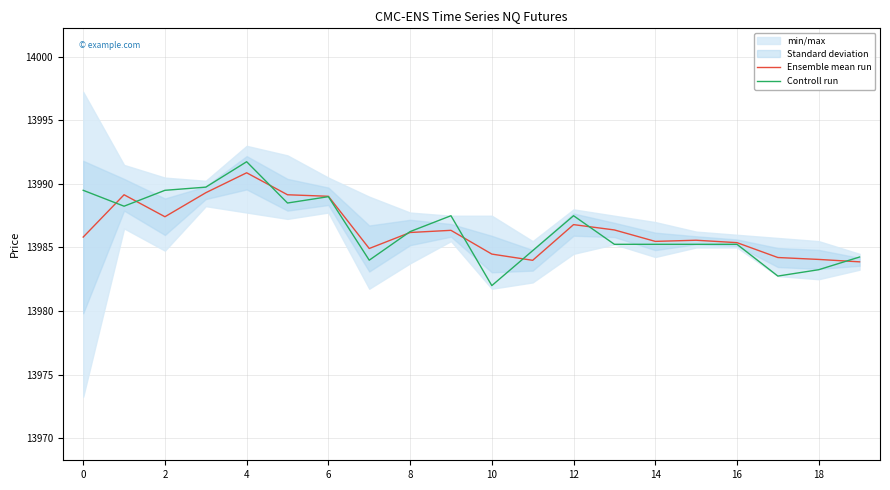

At how many categories does at least one series exceed 13982?

20